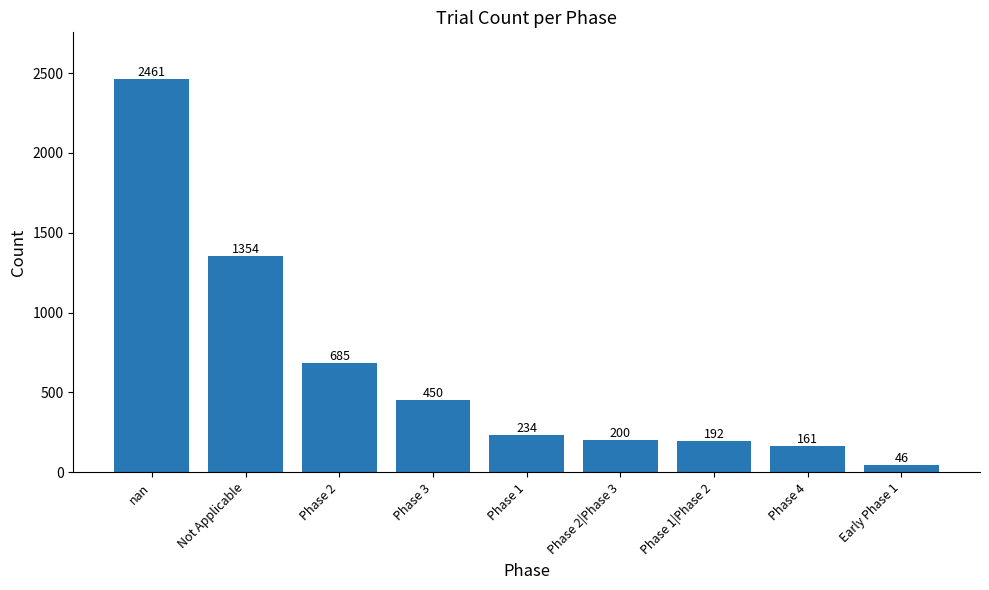

What is the average value?

643